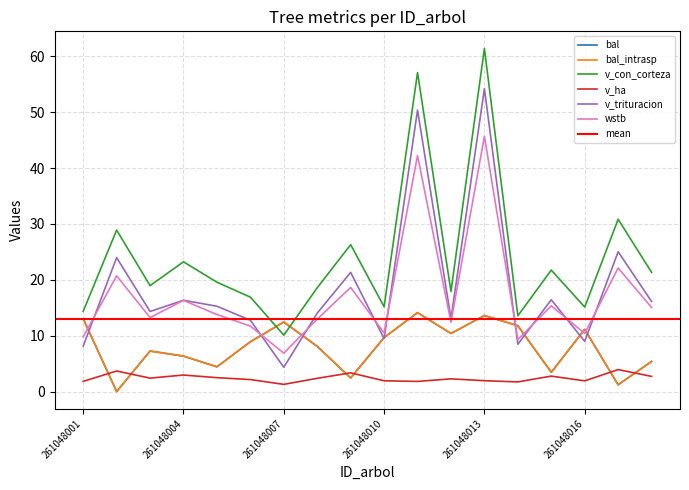

What is the value of the bal point at the 12th from the left?

10.4